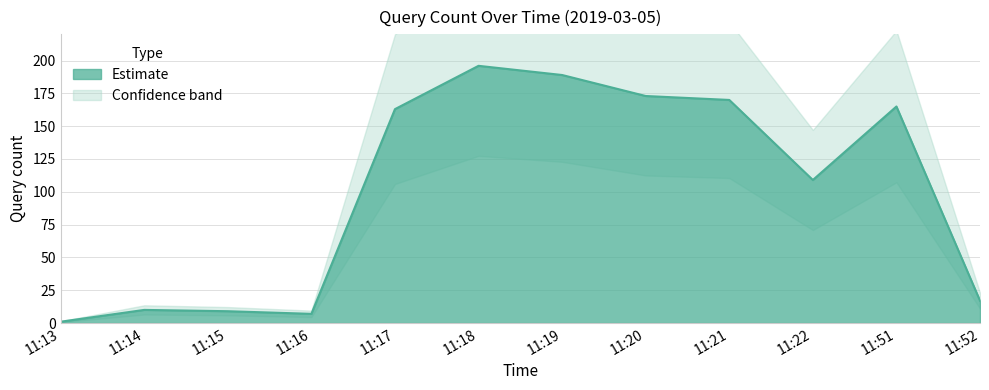

What value does the data have at 11:19, to the nearest 50?

200